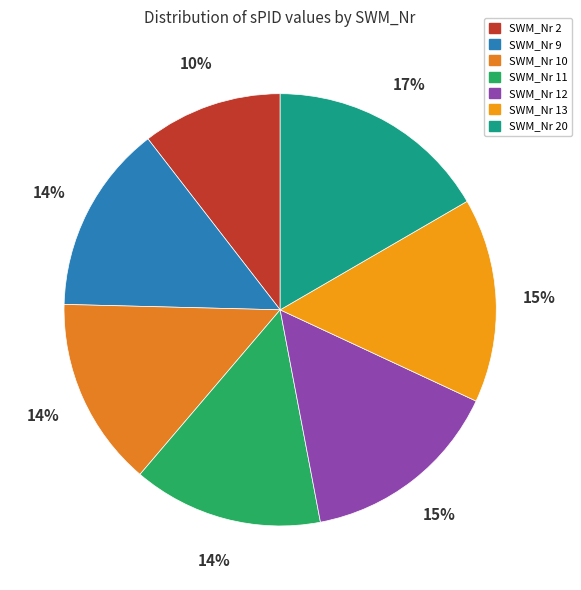

How many slices are in this pie chart?

7